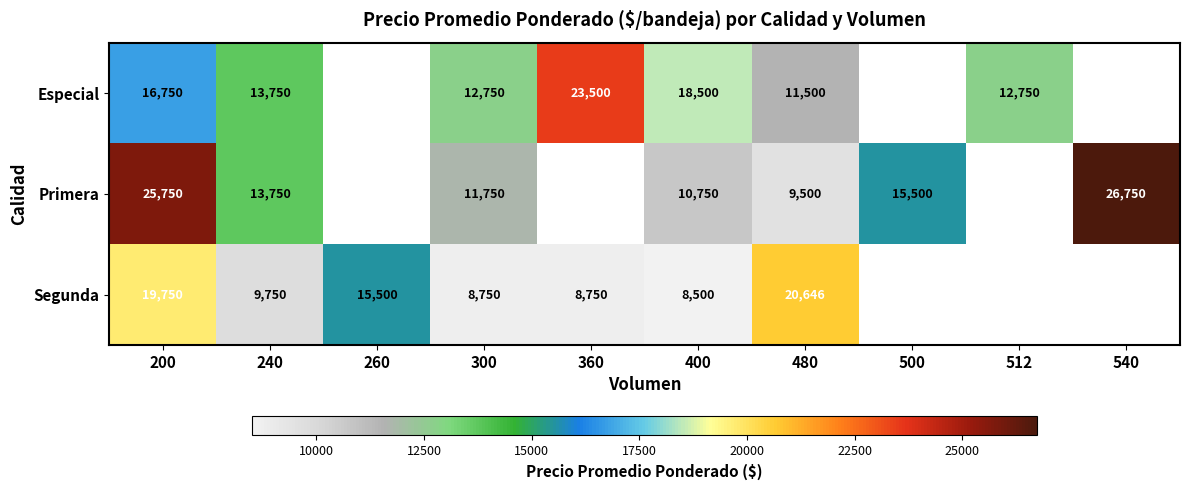

Is the value of Primera at 240 greater than the value of Segunda at 300?

Yes